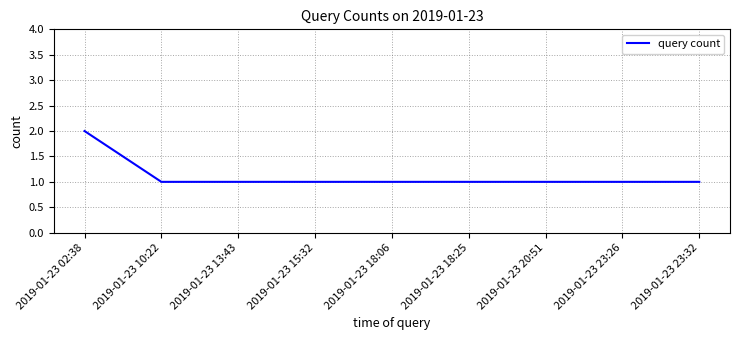

Is this an area chart (filled region under the line)?

No